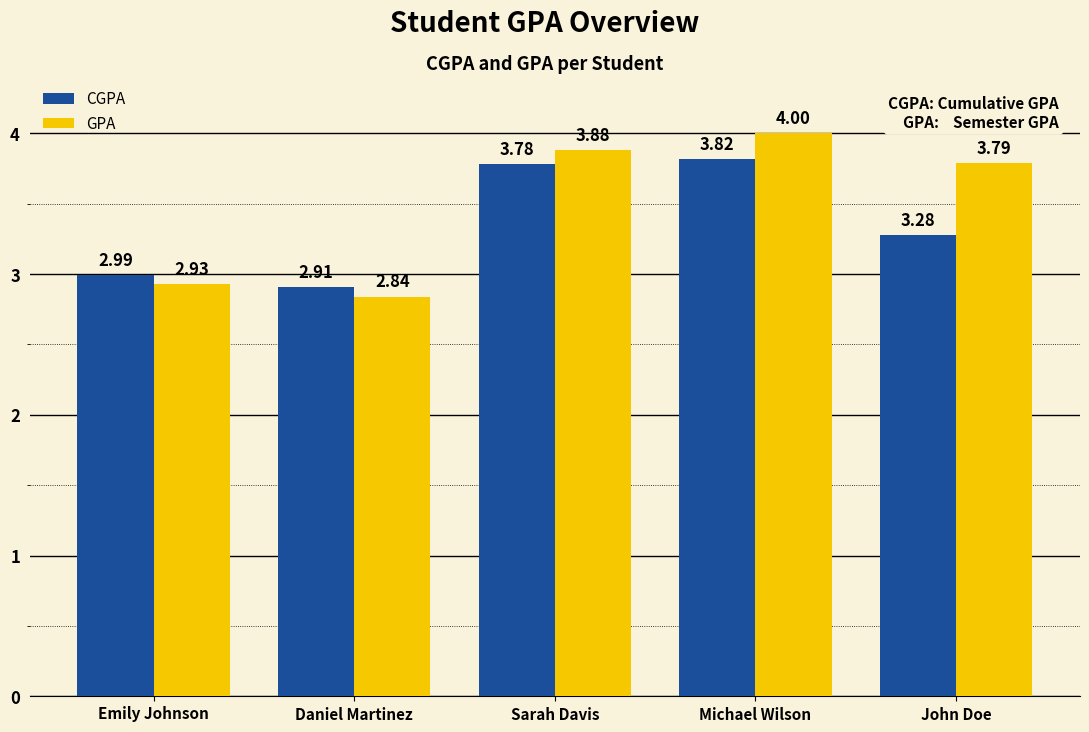

Which category has the lowest value in the CGPA series?

Daniel Martinez